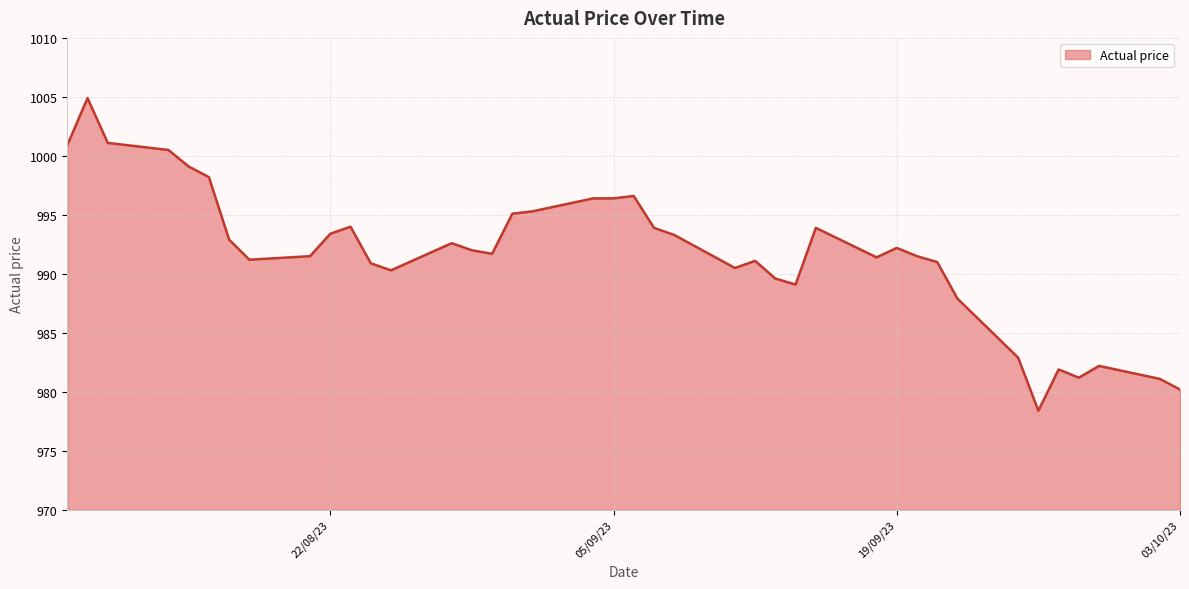

What is the difference between the maximum and minimum values?

26.5